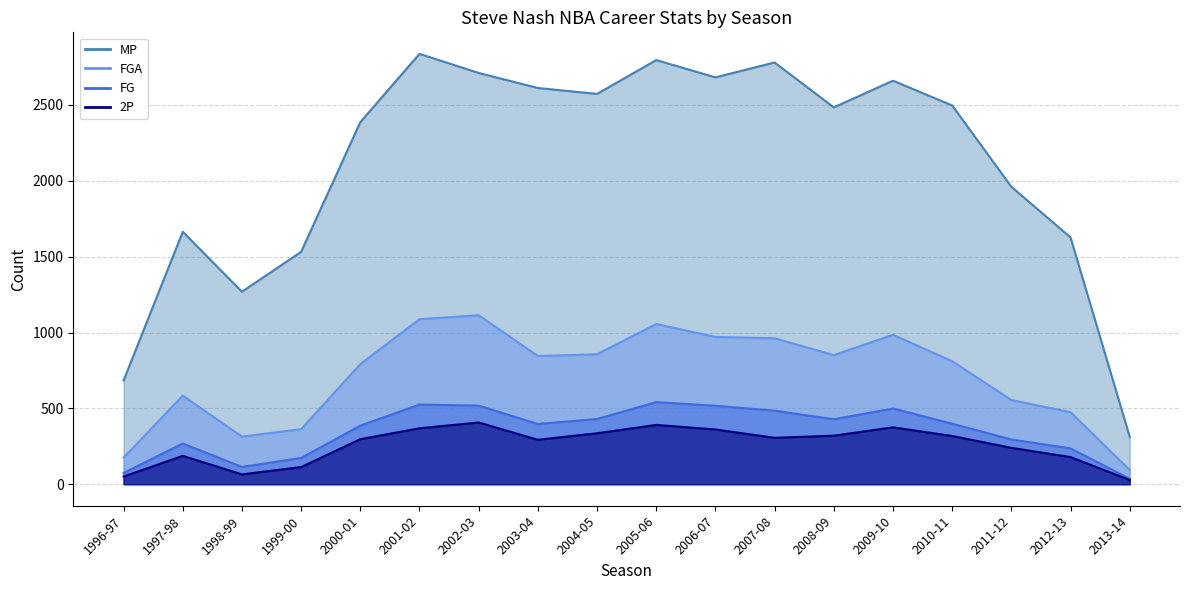

The MP series shows 3921 at 2002-03. True or false?

False